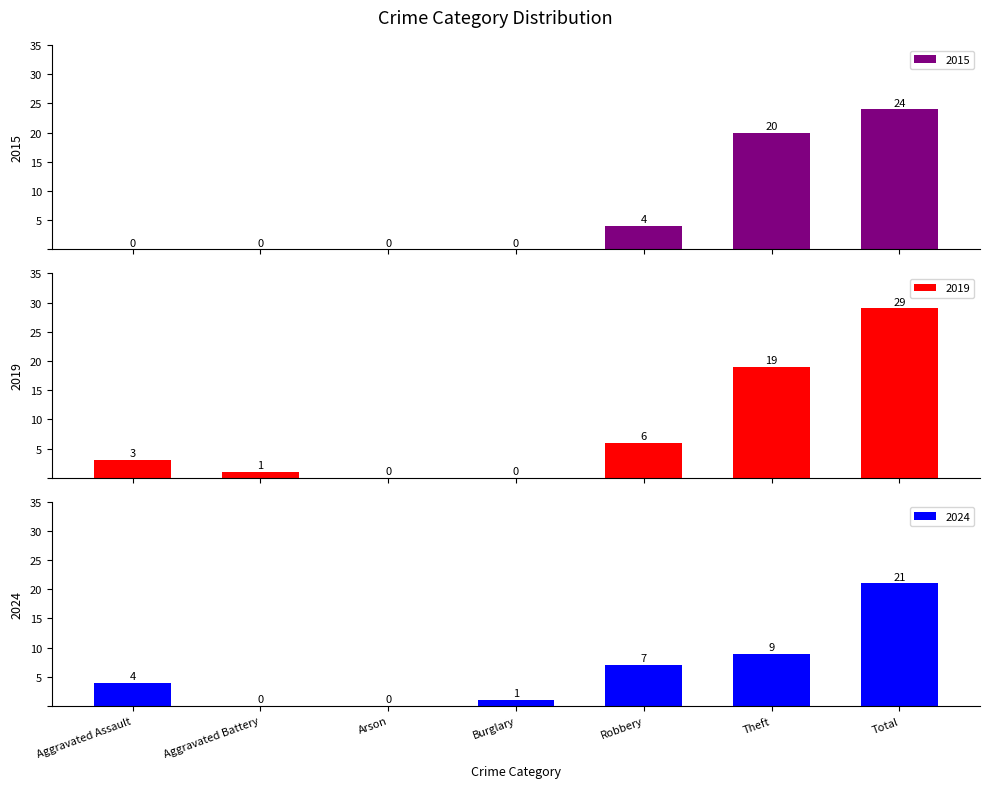

The 2016 series shows 14 at Burglary. True or false?

False